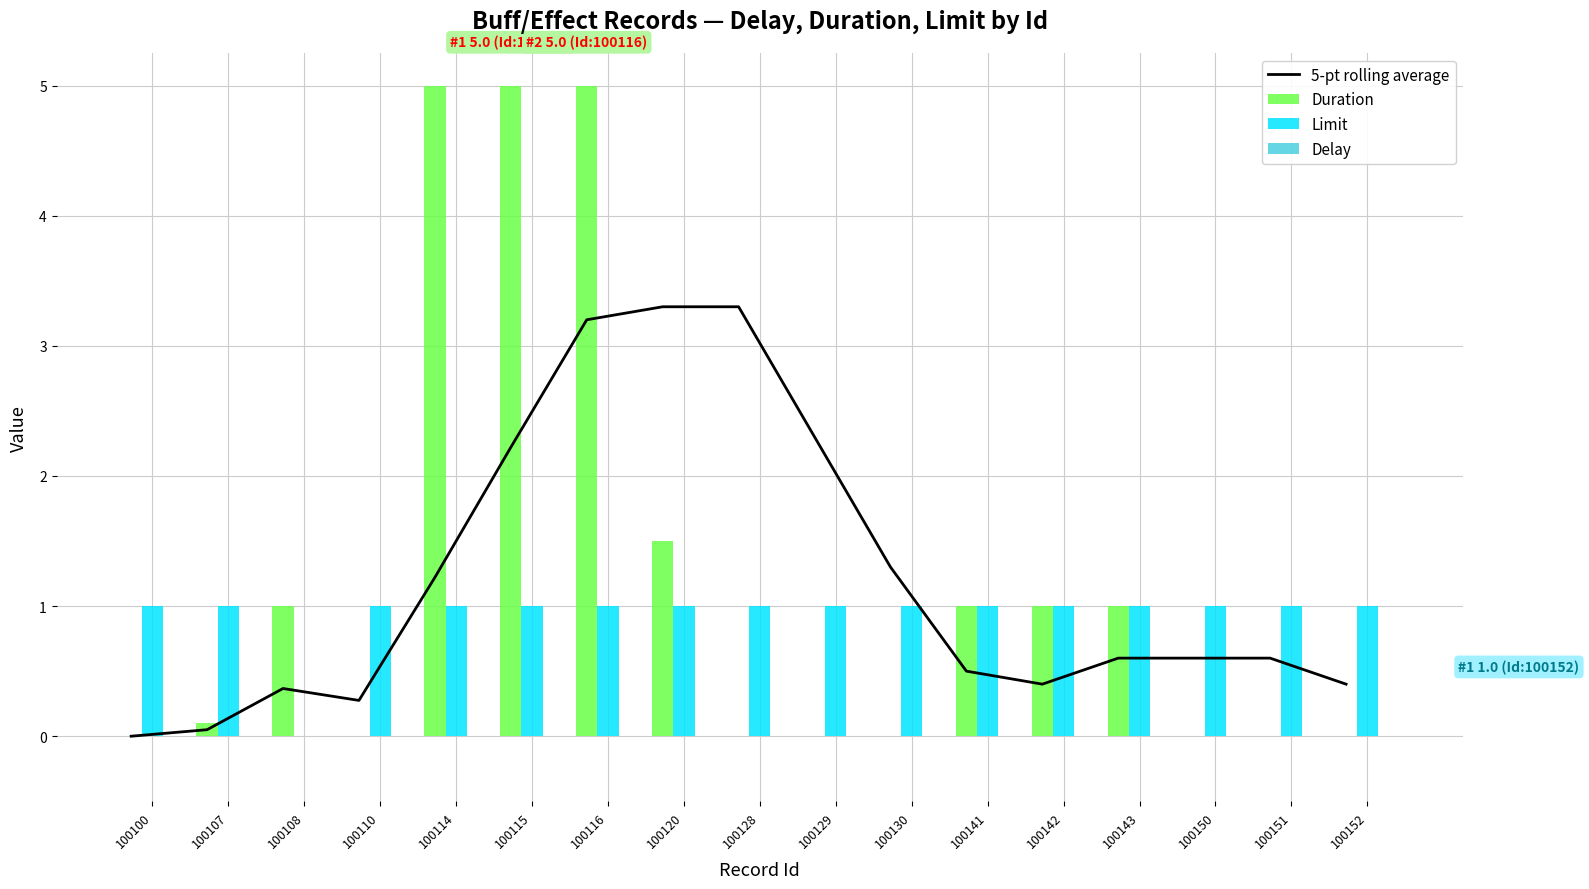

At how many categories does at least one series exceed 3?

5